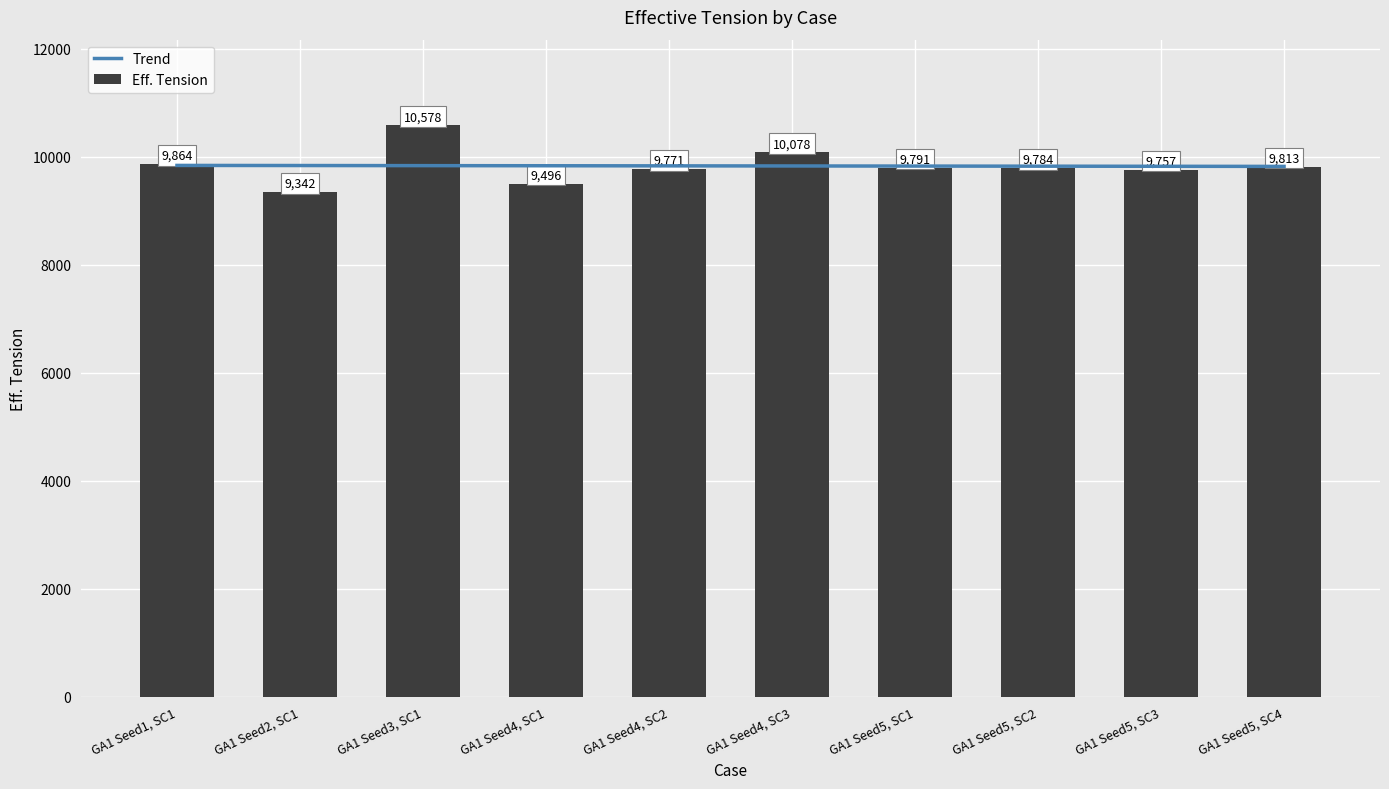

What is the value of the 5th bar from the left?

9771